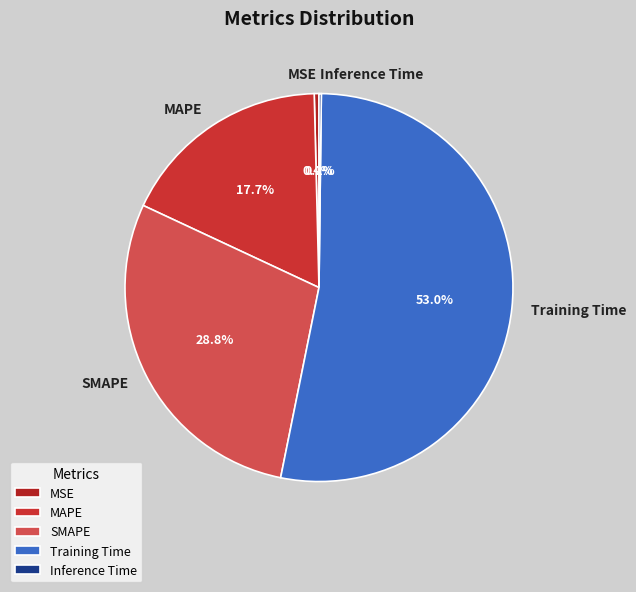

Which category has the biggest portion of the pie?

Training Time